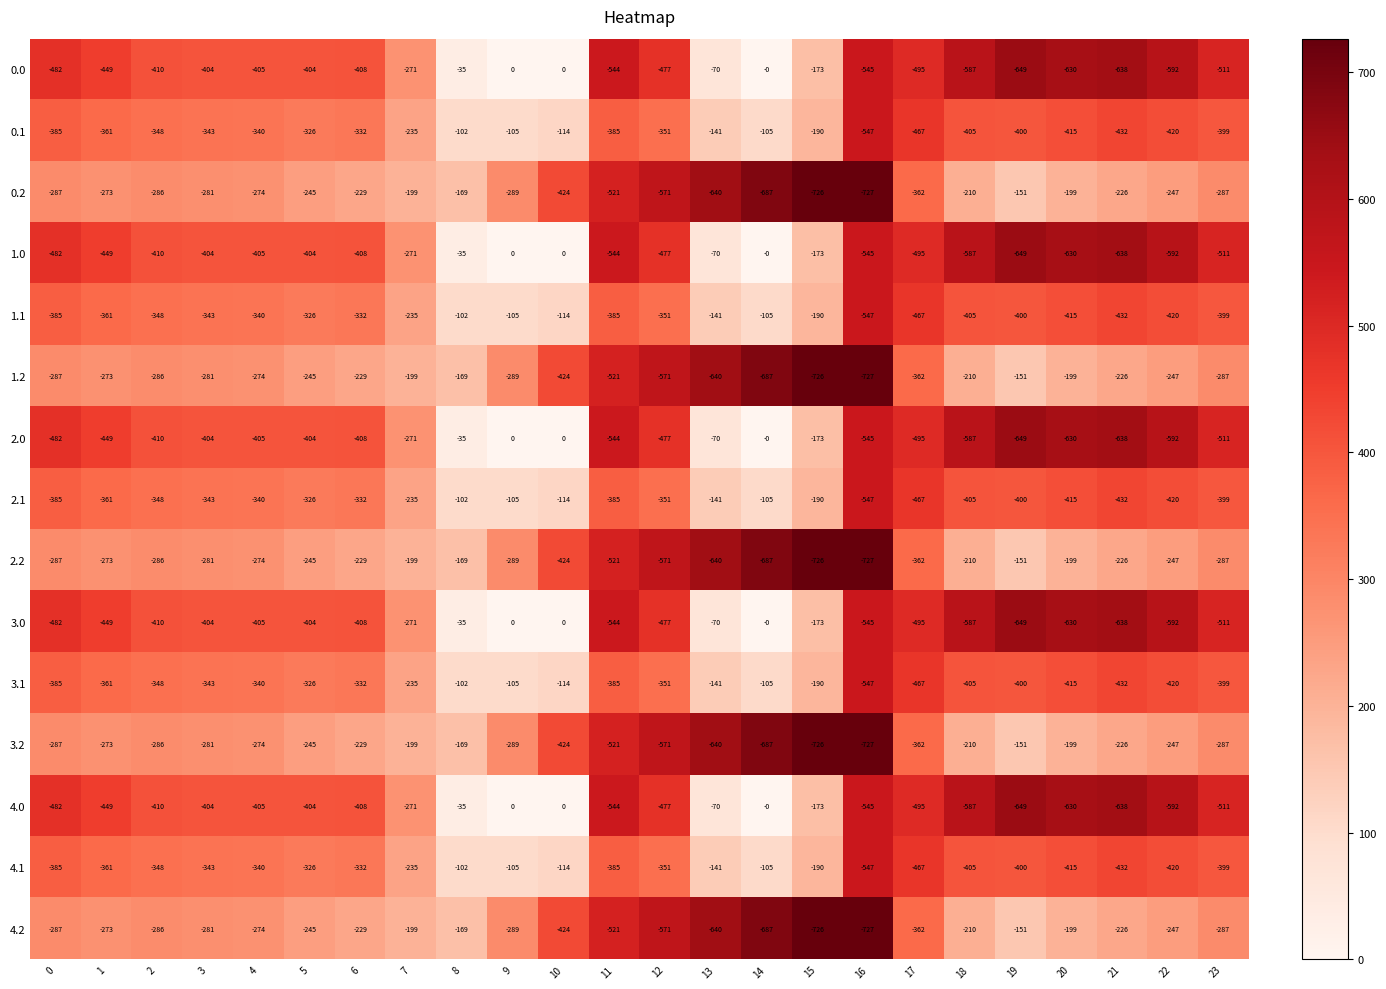

What is the difference between the highest and lowest values at 1?

176